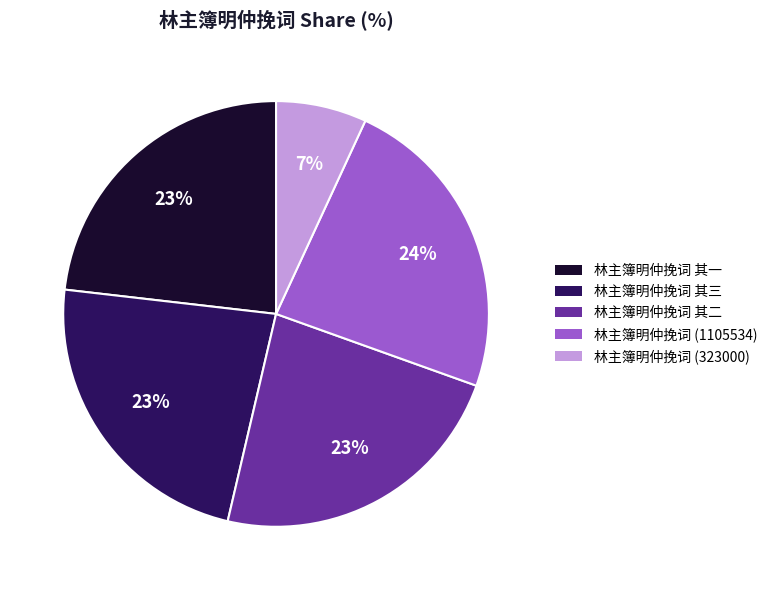

Does any single category account for the majority?

No